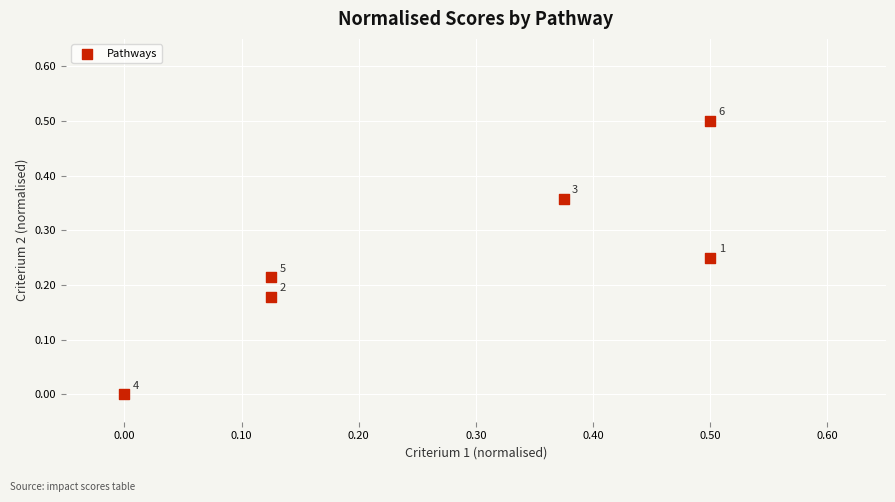

What is the range of X values (max minus min)?

0.5